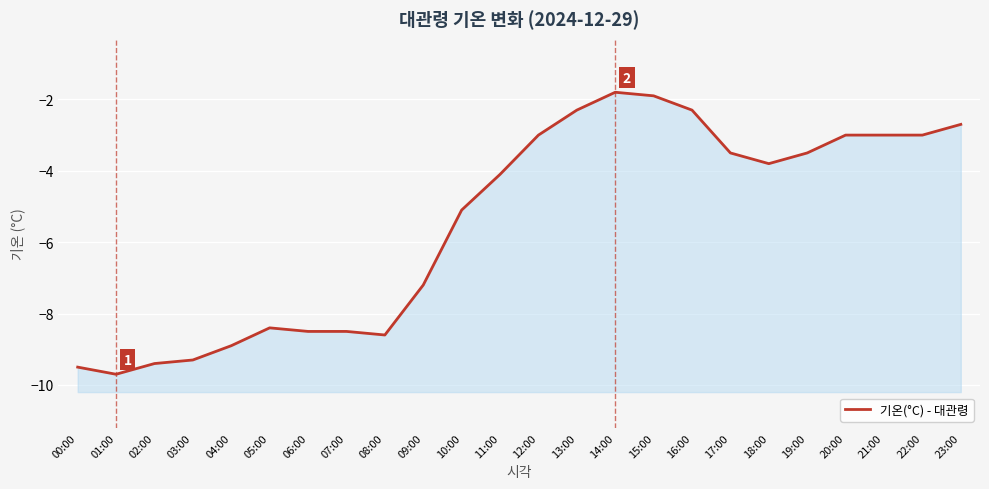

True or false: there are more than 0 points higher than both neighbors.

True